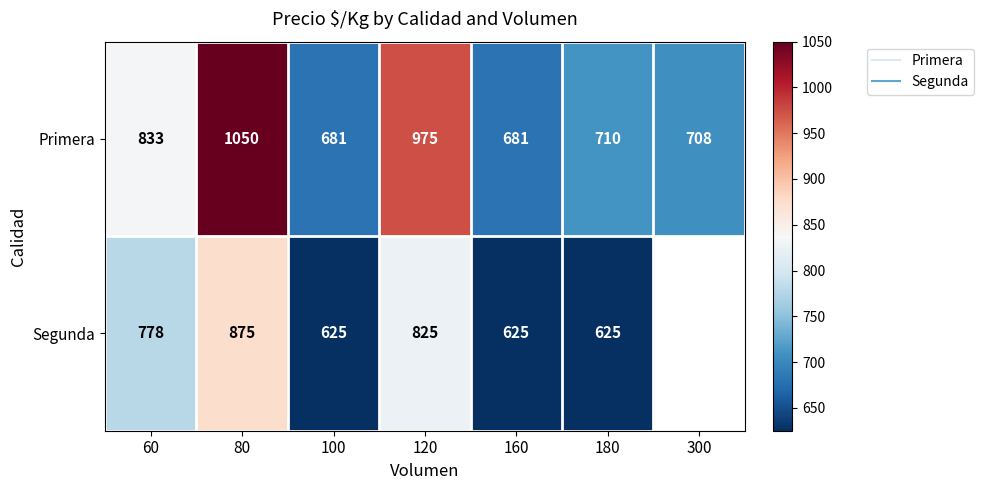

How many values in the Segunda series are below 778?

3